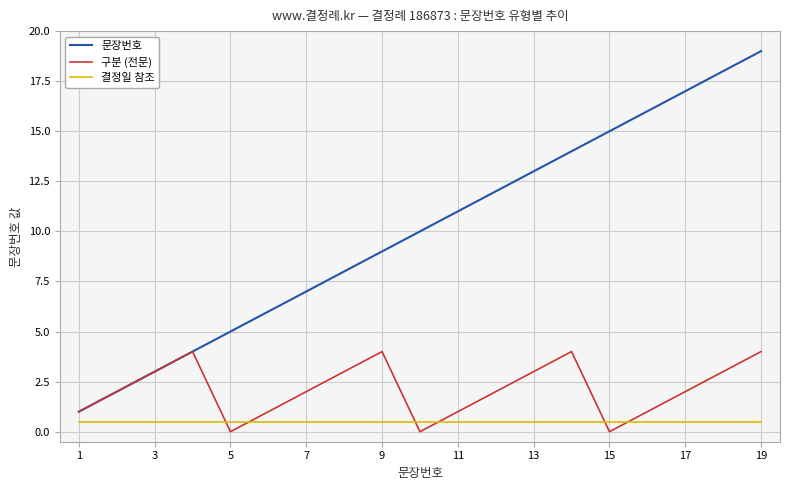

Which series has the largest total across all categories?

문장번호